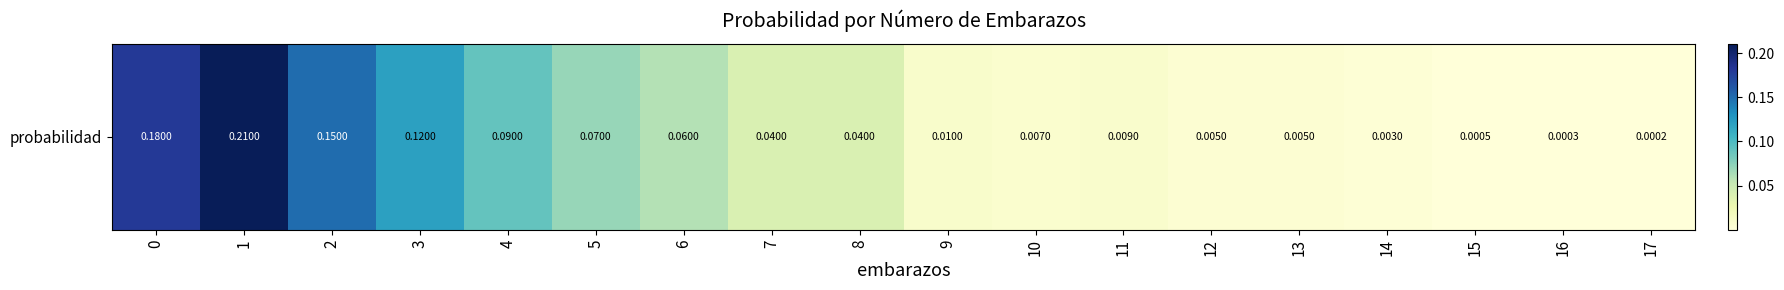

Reading right to left, extract all data points from this chart.

17=0.0	16=0.0	15=0.0	14=0.0	13=0.0	12=0.0	11=0.0	10=0.0	9=0.0	8=0.0	7=0.0	6=0.1	5=0.1	4=0.1	3=0.1	2=0.1	1=0.2	0=0.2